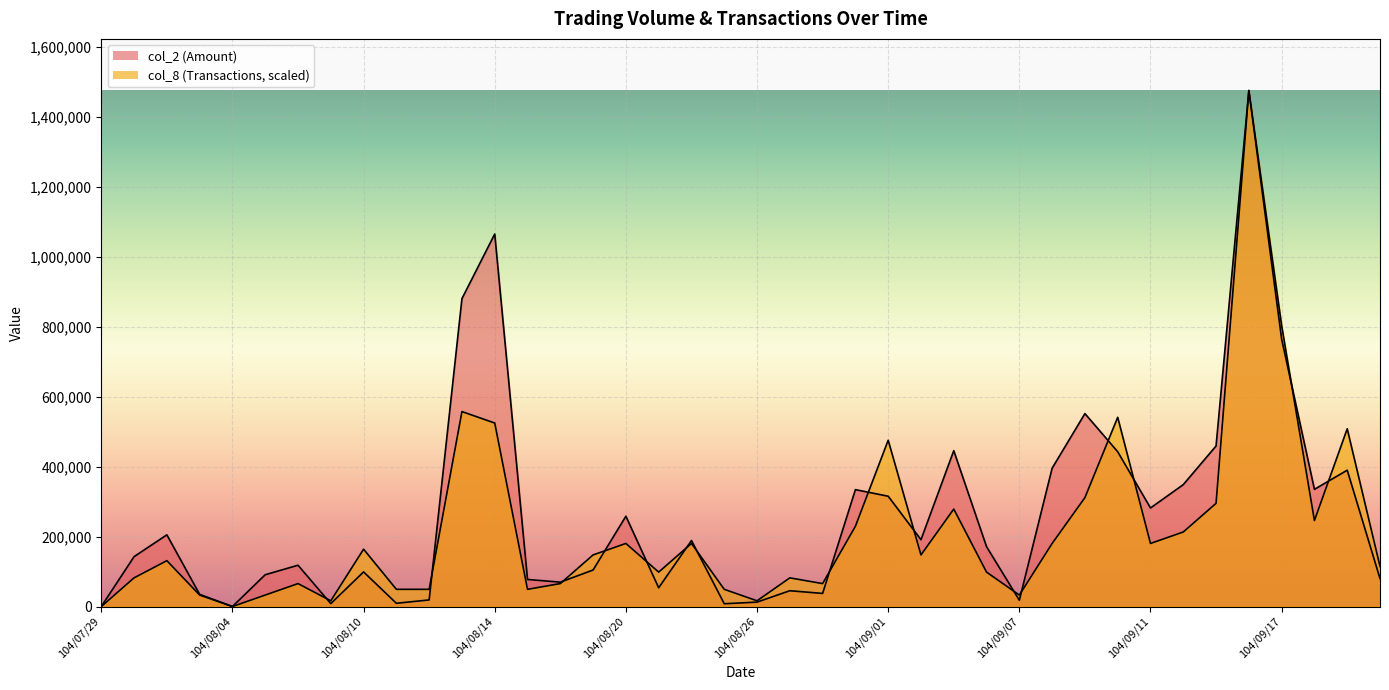

Between 104/08/03 and 104/09/18, which series saw the biggest shift?

col_2 (Amount)